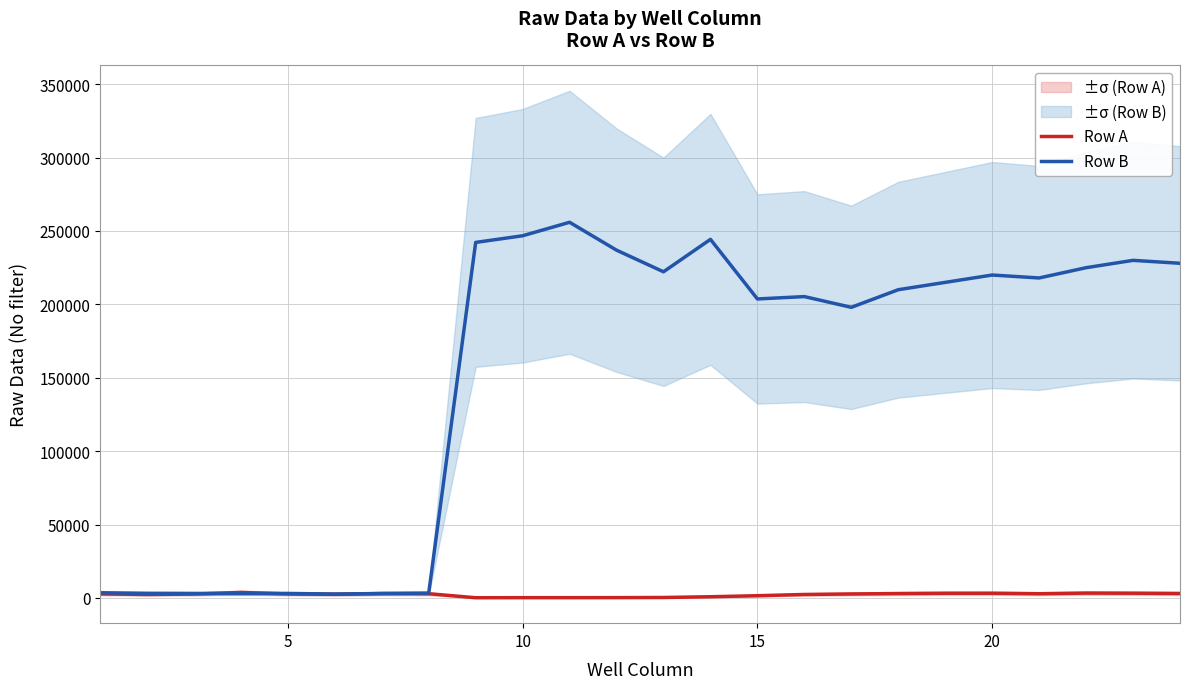

Rank the series by their average value, from highest to lowest.

Row B, Row A